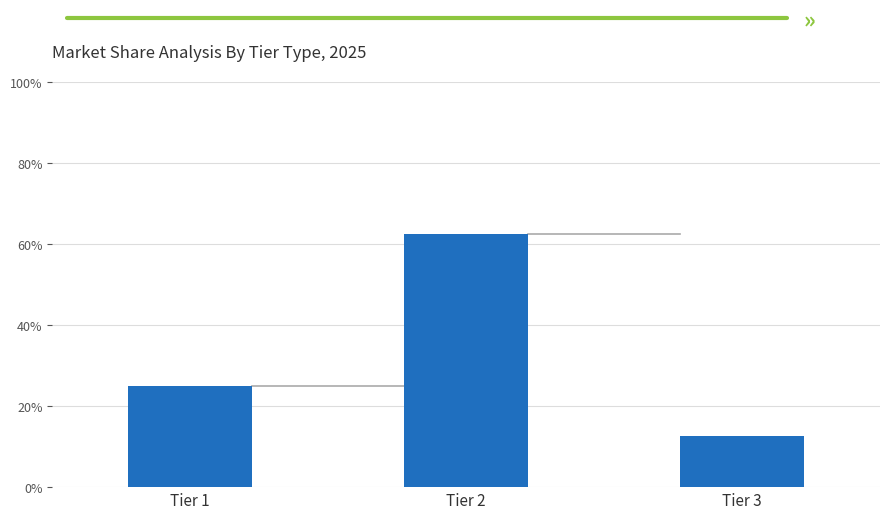

Which category has the lowest value across all series?

Tier 3